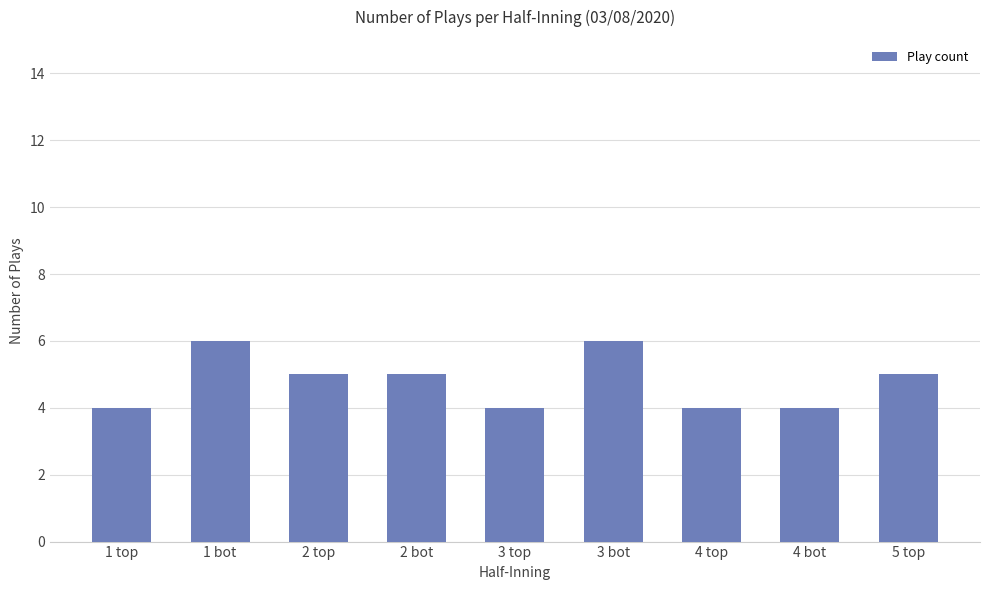

The value at 1 bot is 9. True or false?

False